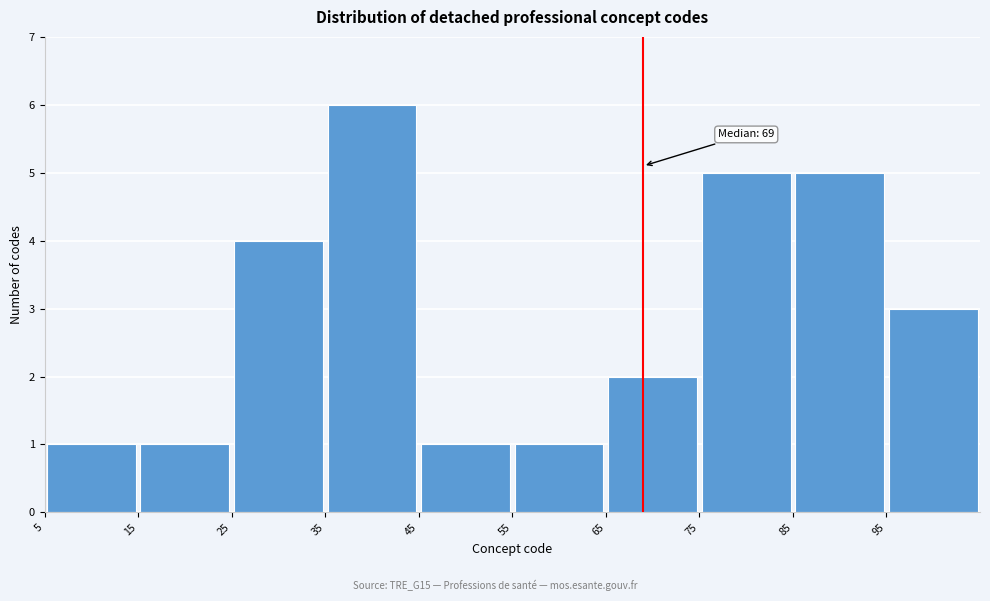

Which range on the x-axis has the tallest bar?

35 to 45